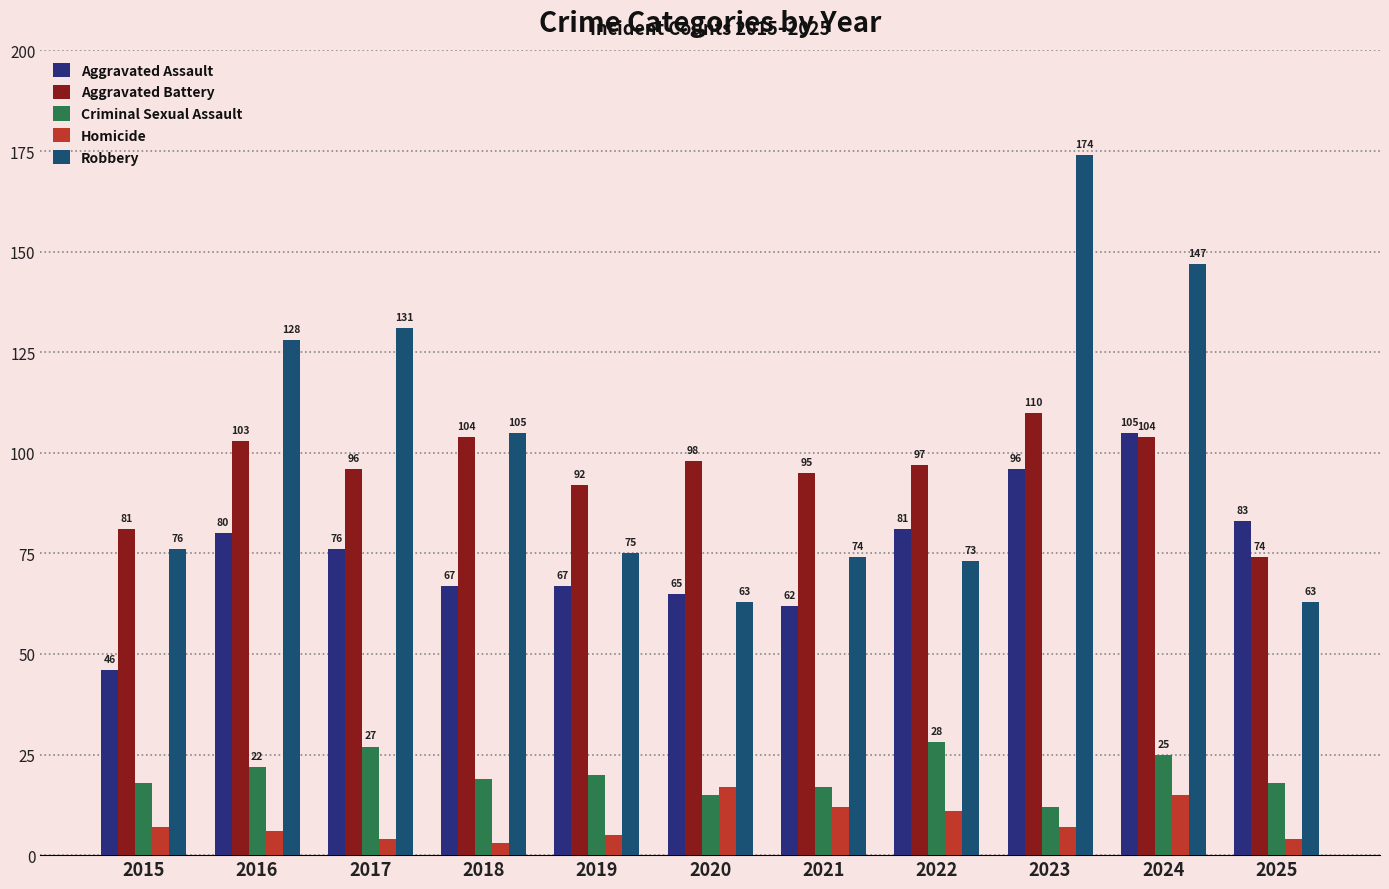

How many data points in Criminal Sexual Assault are less than 19?

5